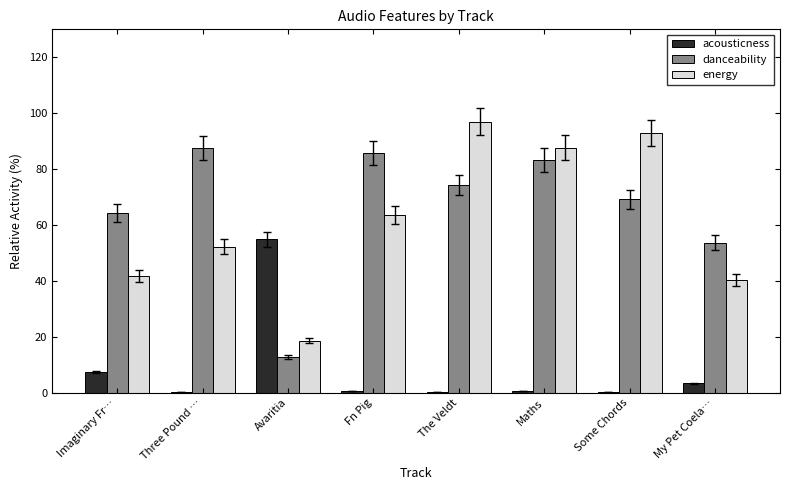

Are the bars horizontal?

No